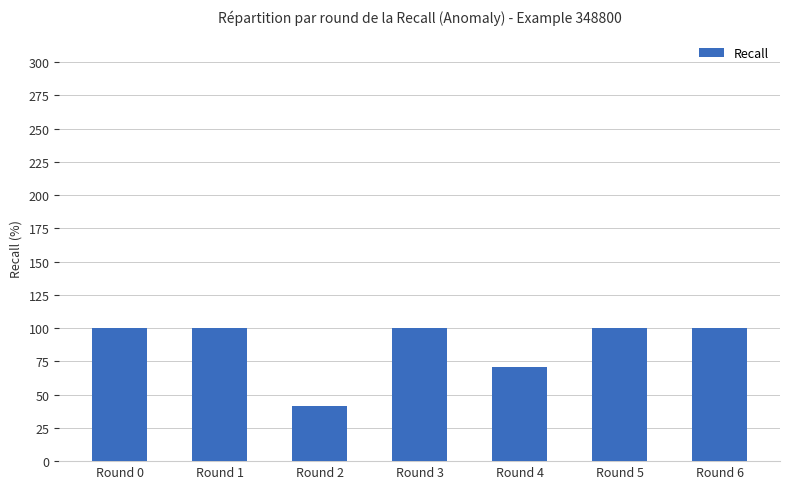

Approximately how many times larger is the value at Round 2 compared to Round 0?

0.4